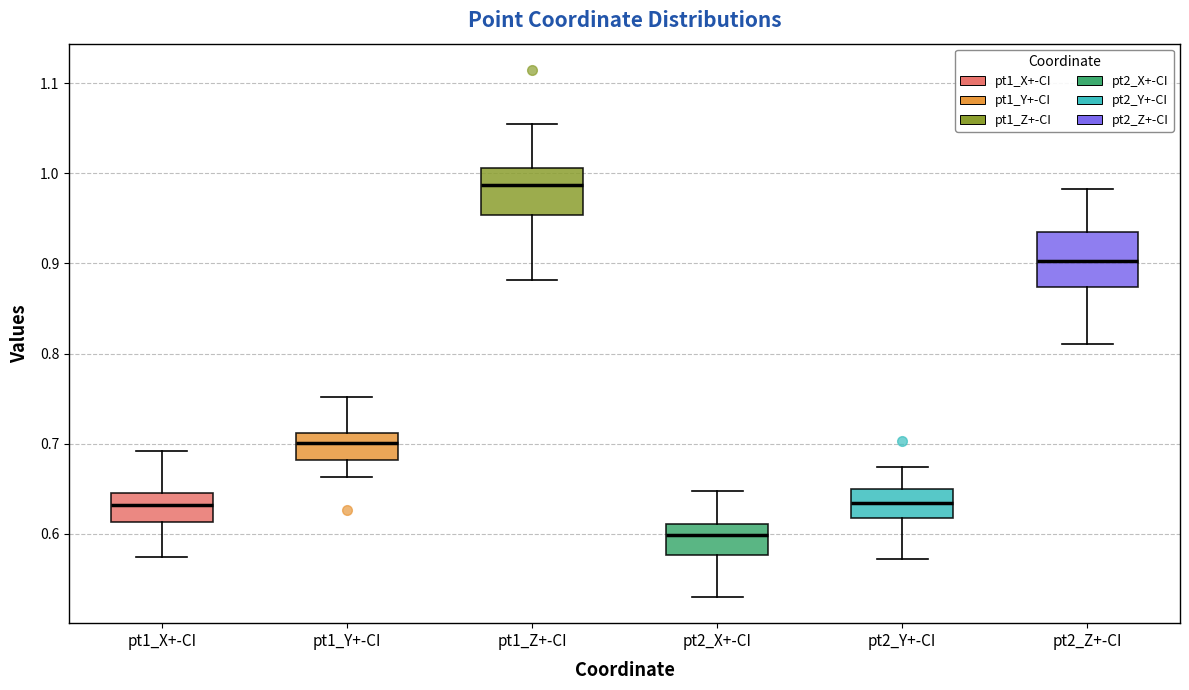

Which box's median line is the lowest?

pt2_X+-CI